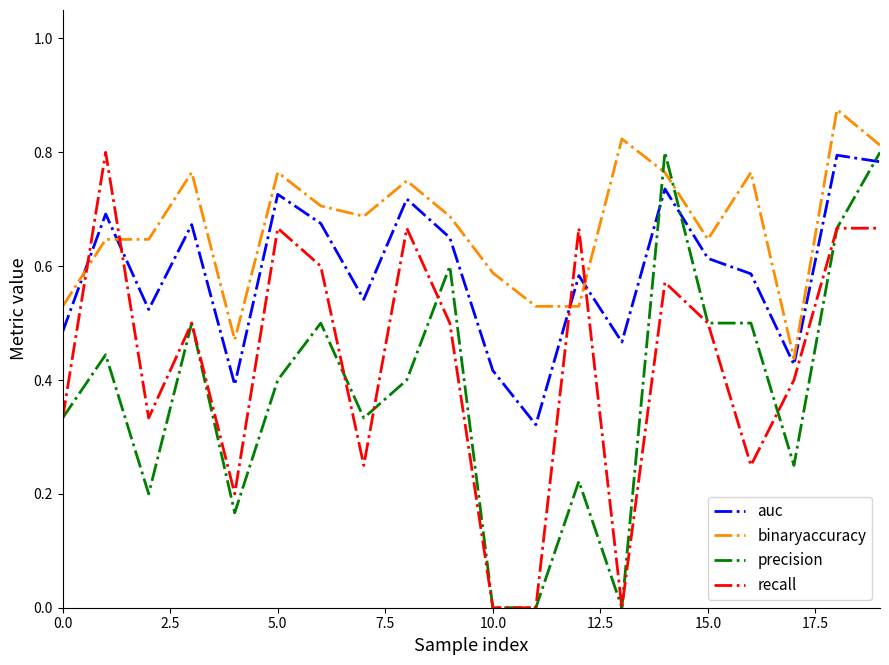

How many intersections are there between binaryaccuracy and recall?

4